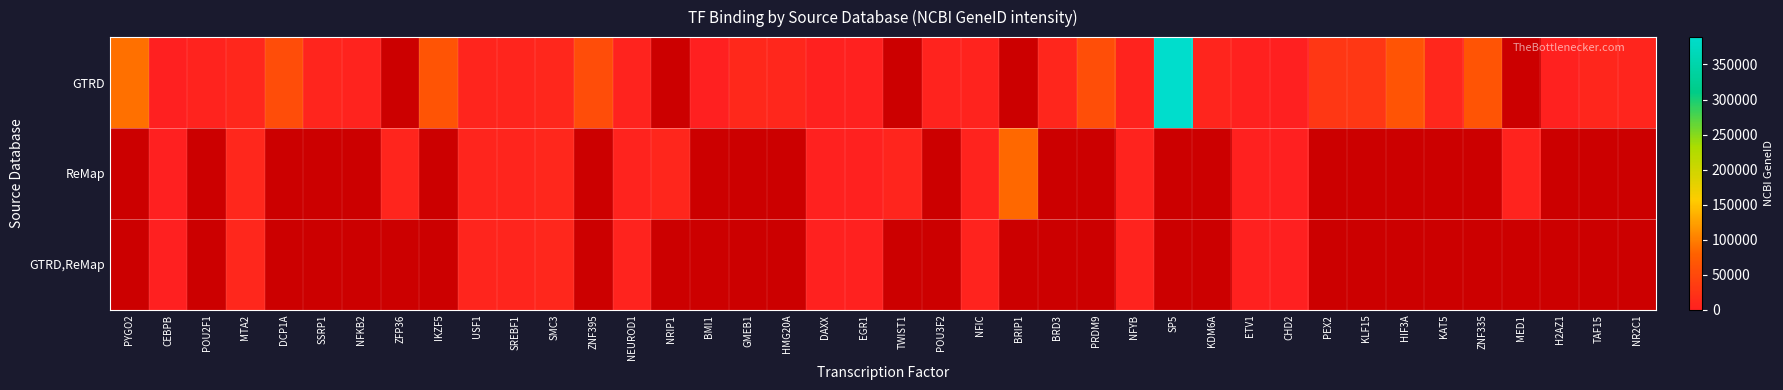

At which category does the chart reach its peak across all series?

SP5